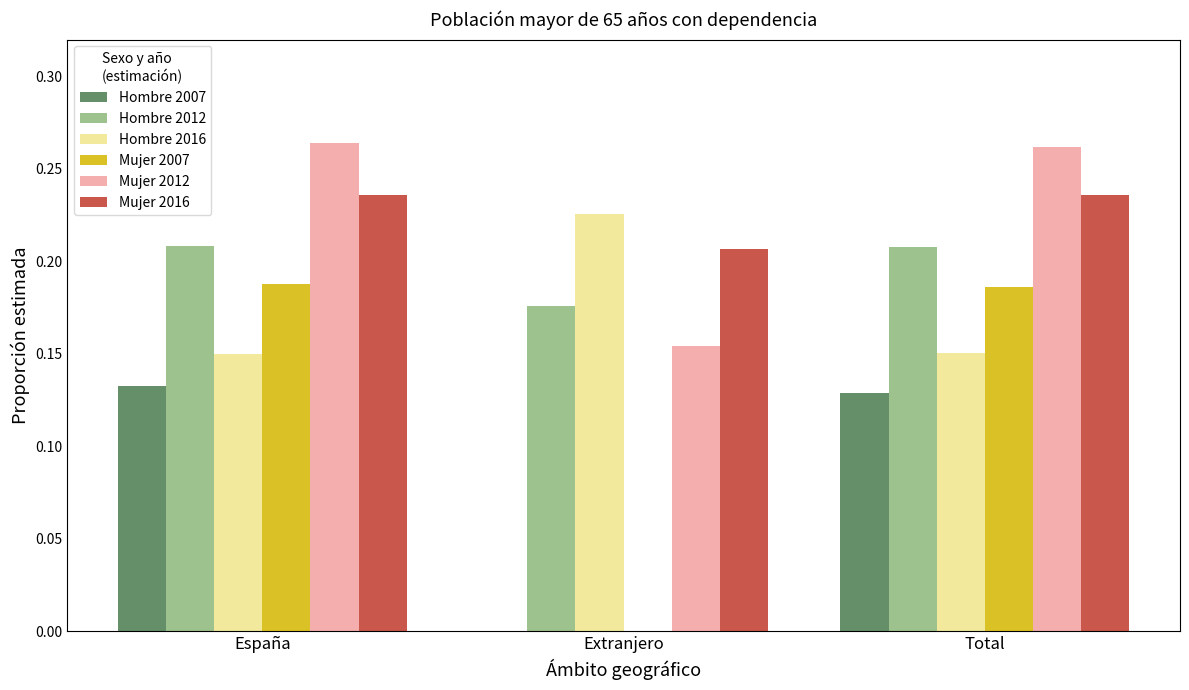

Which series changed the most between Extranjero and Total?

Mujer 2007